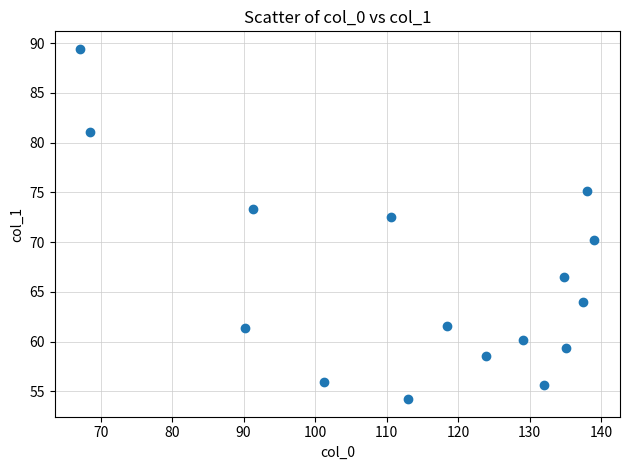

What is the range of Y values (max minus min)?

35.2